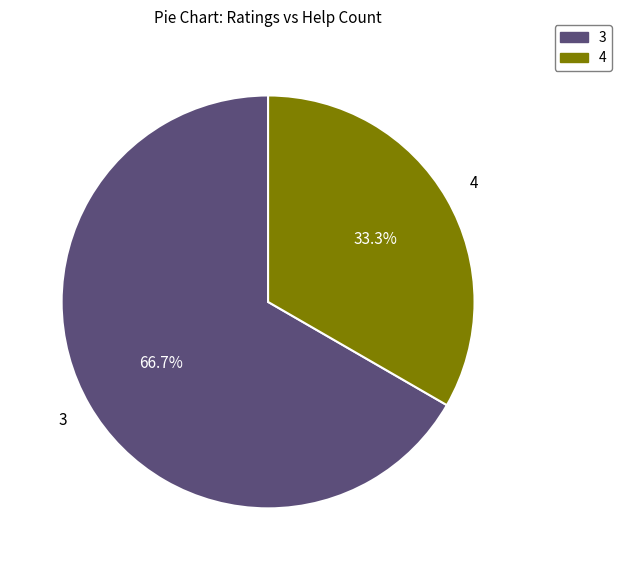

Does any single category account for the majority?

Yes